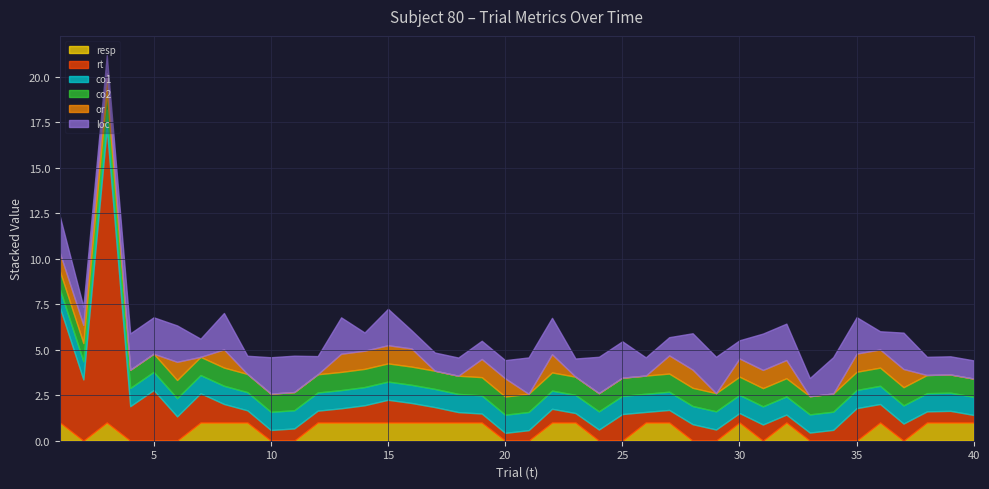

Reading left to right, list all the values displayed in this chart.

resp: 1=1.0	2=0.0	3=1.0	4=0.0	5=0.0	6=0.0	7=1.0	8=1.0	9=1.0	10=0.0	11=0.0	12=1.0	13=1.0	14=1.0	15=1.0	16=1.0	17=1.0	18=1.0	19=1.0	20=0.0	21=0.0	22=1.0	23=1.0	24=0.0	25=0.0	26=1.0	27=1.0	28=0.0	29=0.0	30=1.0	31=0.0	32=1.0	33=0.0	34=0.0	35=0.0	36=1.0	37=0.0	38=1.0	39=1.0	40=1.0
rt: 1=6.3	2=3.4	3=16.2	4=1.9	5=2.8	6=1.3	7=1.6	8=1.0	9=0.7	10=0.6	11=0.7	12=0.7	13=0.8	14=0.9	15=1.3	16=1.1	17=0.8	18=0.6	19=0.5	20=0.4	21=0.6	22=0.8	23=0.5	24=0.6	25=1.5	26=0.6	27=0.7	28=0.9	29=0.6	30=0.5	31=0.9	32=0.4	33=0.4	34=0.6	35=1.8	36=1.0	37=0.9	38=0.6	39=0.6	40=0.4
co1: 1=1.0	2=1.0	3=1.0	4=1.0	5=1.0	6=1.0	7=1.0	8=1.0	9=1.0	10=1.0	11=1.0	12=1.0	13=1.0	14=1.0	15=1.0	16=1.0	17=1.0	18=1.0	19=1.0	20=1.0	21=1.0	22=1.0	23=1.0	24=1.0	25=1.0	26=1.0	27=1.0	28=1.0	29=1.0	30=1.0	31=1.0	32=1.0	33=1.0	34=1.0	35=1.0	36=1.0	37=1.0	38=1.0	39=1.0	40=1.0
co2: 1=1.0	2=1.0	3=1.0	4=1.0	5=1.0	6=1.0	7=1.0	8=1.0	9=1.0	10=1.0	11=1.0	12=1.0	13=1.0	14=1.0	15=1.0	16=1.0	17=1.0	18=1.0	19=1.0	20=1.0	21=1.0	22=1.0	23=1.0	24=1.0	25=1.0	26=1.0	27=1.0	28=1.0	29=1.0	30=1.0	31=1.0	32=1.0	33=1.0	34=1.0	35=1.0	36=1.0	37=1.0	38=1.0	39=1.0	40=1.0
or: 1=1.0	2=1.0	3=1.0	4=0.0	5=0.0	6=1.0	7=0.0	8=1.0	9=0.0	10=0.0	11=0.0	12=0.0	13=1.0	14=1.0	15=1.0	16=1.0	17=0.0	18=0.0	19=1.0	20=1.0	21=0.0	22=1.0	23=0.0	24=0.0	25=0.0	26=0.0	27=1.0	28=1.0	29=0.0	30=1.0	31=1.0	32=1.0	33=0.0	34=0.0	35=1.0	36=1.0	37=1.0	38=0.0	39=0.0	40=0.0
loc: 1=2.0	2=1.0	3=1.0	4=2.0	5=2.0	6=2.0	7=1.0	8=2.0	9=1.0	10=2.0	11=2.0	12=1.0	13=2.0	14=1.0	15=2.0	16=1.0	17=1.0	18=1.0	19=1.0	20=1.0	21=2.0	22=2.0	23=1.0	24=2.0	25=2.0	26=1.0	27=1.0	28=2.0	29=2.0	30=1.0	31=2.0	32=2.0	33=1.0	34=2.0	35=2.0	36=1.0	37=2.0	38=1.0	39=1.0	40=1.0